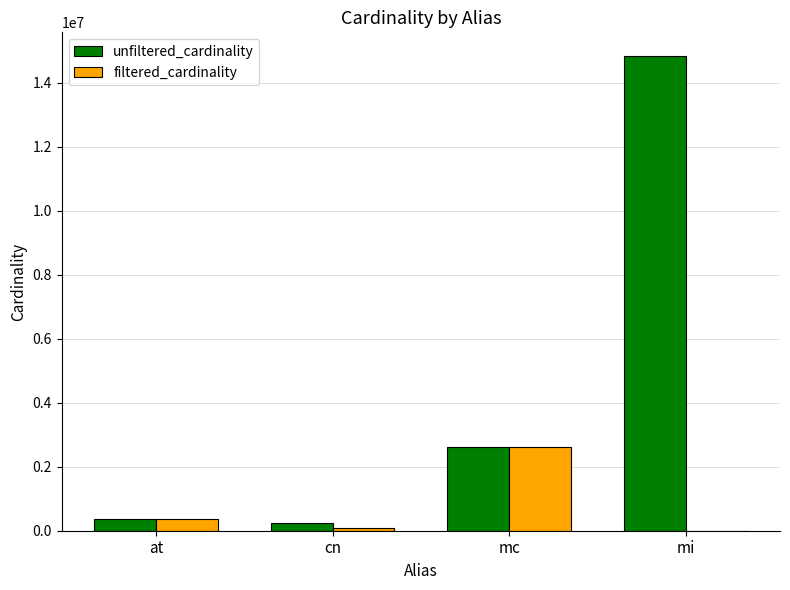

What is the sum of all filtered_cardinality values?

3054828